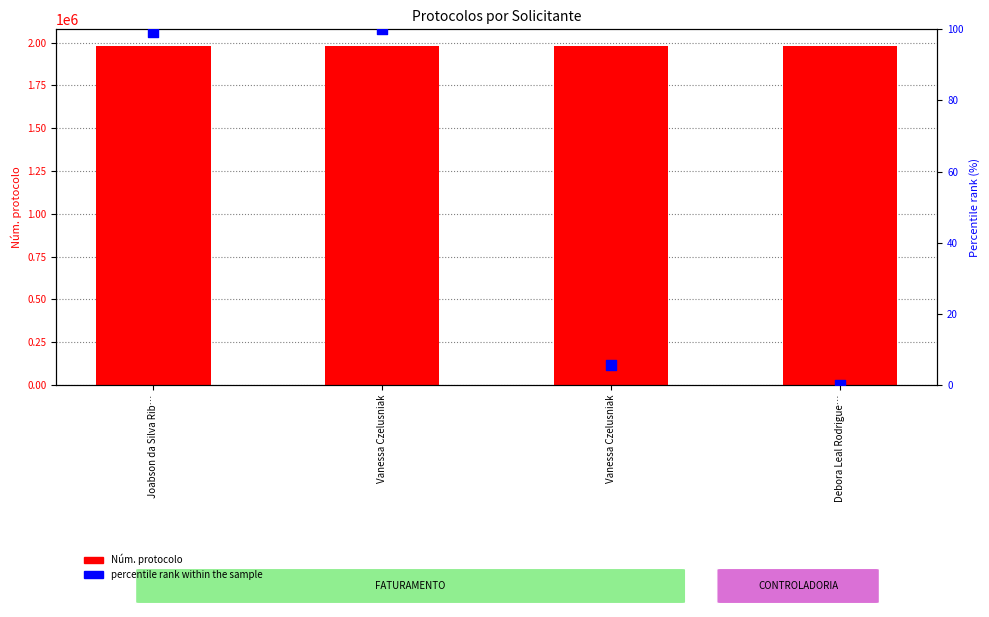

Which series contains the lowest Y value?

percentile rank within the sample